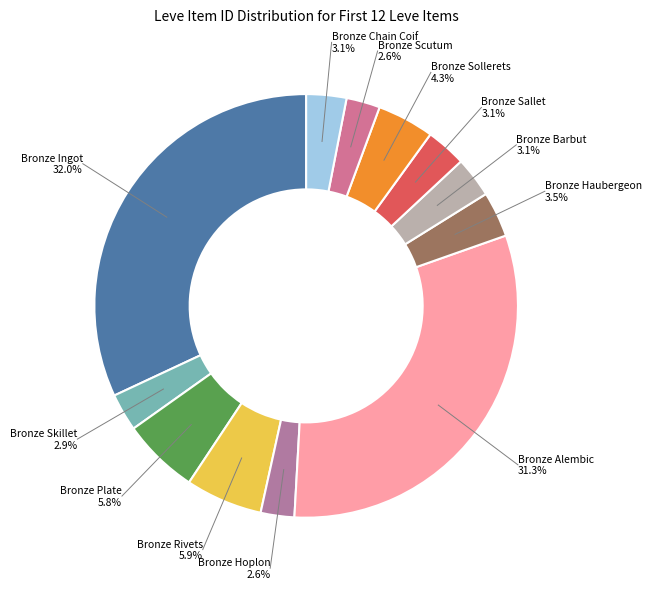

Is the sum of Bronze Alembic and Bronze Sollerets greater than half?

No